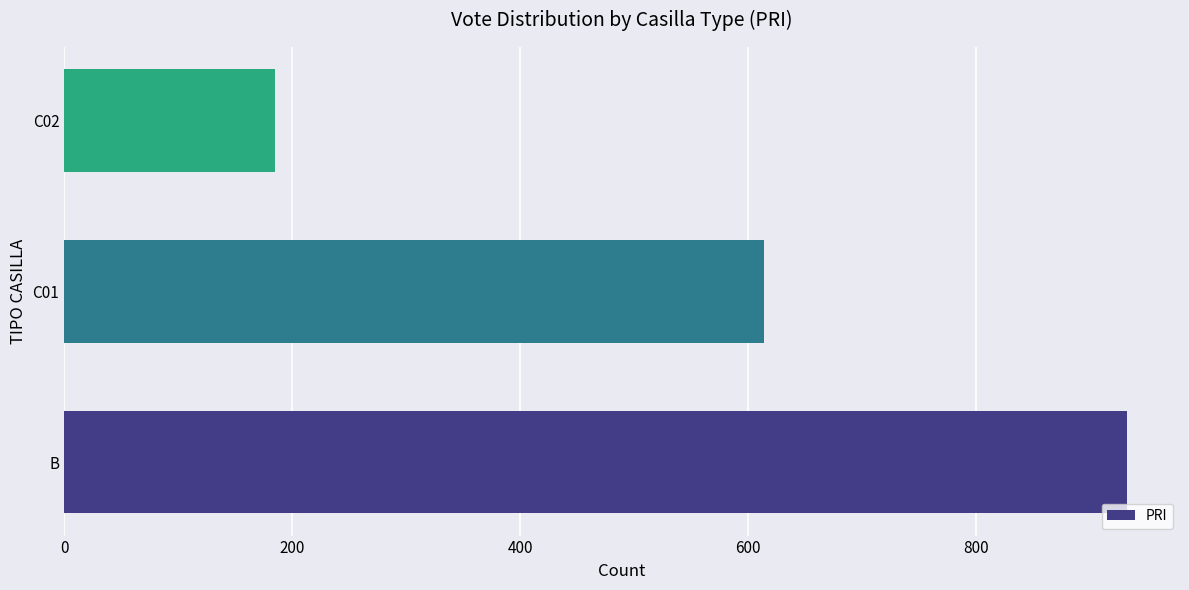

Does the chart contain any negative values?

No